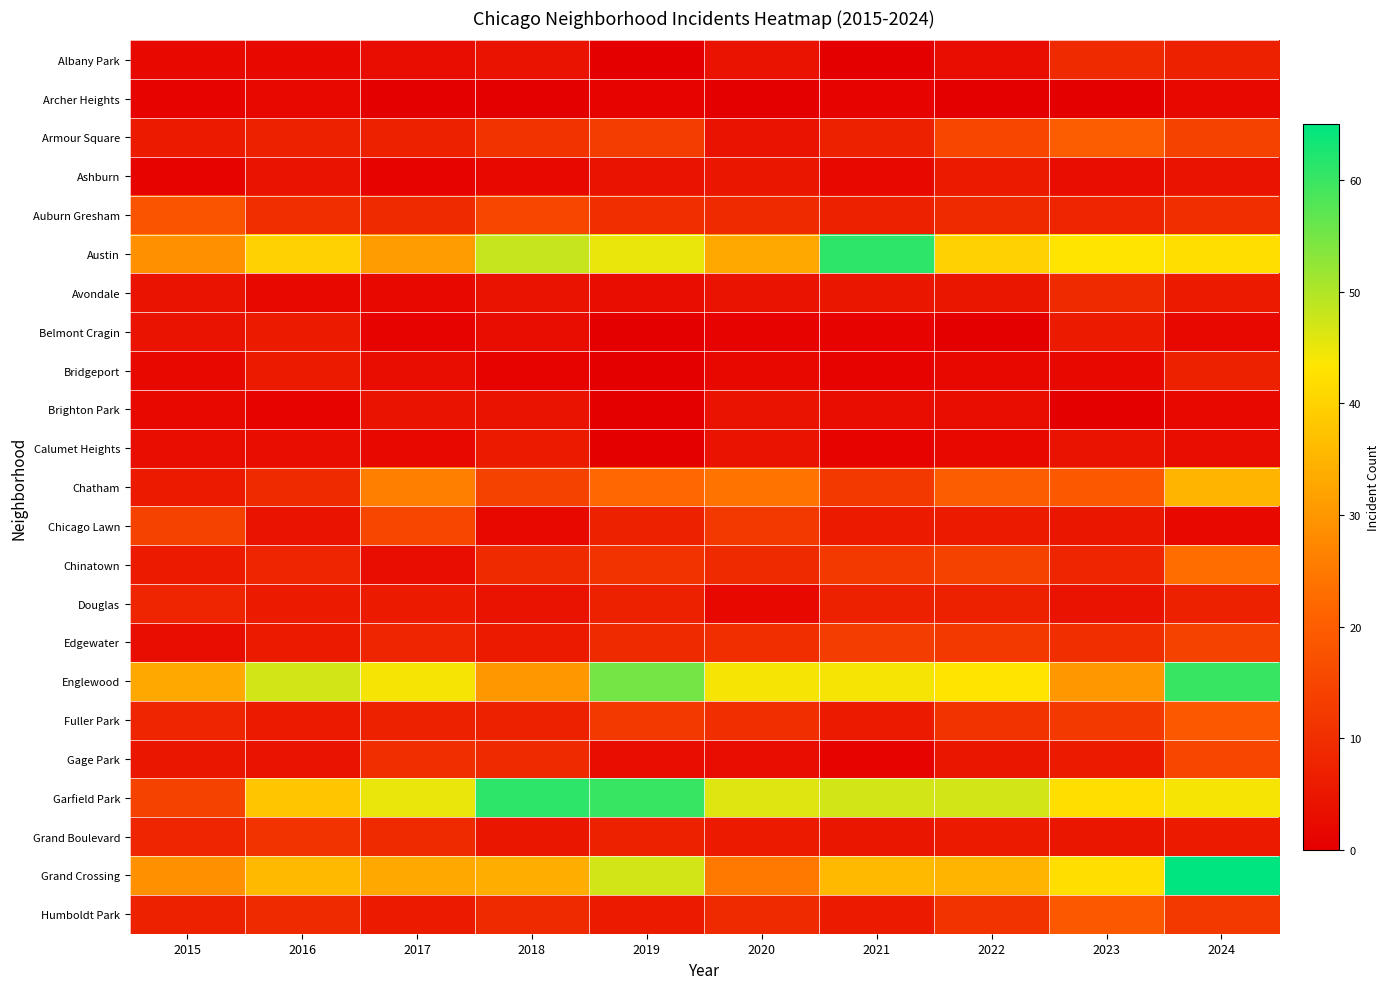

Reading right to left, transcribe all the data shown in this chart.

Albany Park: 2024=7	2023=9	2022=3	2021=0	2020=4	2019=0	2018=4	2017=3	2016=2	2015=2
Archer Heights: 2024=2	2023=0	2022=0	2021=1	2020=0	2019=1	2018=0	2017=0	2016=2	2015=1
Armour Square: 2024=14	2023=20	2022=15	2021=7	2020=4	2019=13	2018=11	2017=7	2016=7	2015=6
Ashburn: 2024=4	2023=3	2022=6	2021=2	2020=5	2019=4	2018=2	2017=1	2016=4	2015=1
Auburn Gresham: 2024=10	2023=8	2022=9	2021=7	2020=9	2019=10	2018=15	2017=9	2016=10	2015=18
Austin: 2024=42	2023=43	2022=40	2021=61	2020=33	2019=45	2018=48	2017=31	2016=40	2015=29
Avondale: 2024=6	2023=9	2022=5	2021=5	2020=4	2019=3	2018=4	2017=2	2016=2	2015=4
Belmont Cragin: 2024=2	2023=6	2022=0	2021=1	2020=1	2019=0	2018=3	2017=1	2016=6	2015=4
Bridgeport: 2024=7	2023=2	2022=2	2021=1	2020=2	2019=0	2018=1	2017=3	2016=6	2015=2
Brighton Park: 2024=2	2023=0	2022=3	2021=3	2020=4	2019=0	2018=4	2017=4	2016=1	2015=2
Calumet Heights: 2024=3	2023=4	2022=2	2021=1	2020=4	2019=0	2018=6	2017=2	2016=3	2015=3
Chatham: 2024=35	2023=19	2022=20	2021=12	2020=24	2019=22	2018=14	2017=26	2016=9	2015=6
Chicago Lawn: 2024=2	2023=5	2022=6	2021=6	2020=12	2019=7	2018=2	2017=15	2016=4	2015=14
Chinatown: 2024=23	2023=8	2022=14	2021=12	2020=9	2019=11	2018=9	2017=3	2016=8	2015=6
Douglas: 2024=7	2023=4	2022=7	2021=7	2020=2	2019=7	2018=4	2017=6	2016=6	2015=8
Edgewater: 2024=14	2023=10	2022=12	2021=13	2020=10	2019=9	2018=6	2017=8	2016=6	2015=3
Englewood: 2024=60	2023=30	2022=43	2021=44	2020=44	2019=55	2018=30	2017=44	2016=47	2015=33
Fuller Park: 2024=19	2023=12	2022=11	2021=6	2020=10	2019=12	2018=7	2017=7	2016=6	2015=8
Gage Park: 2024=15	2023=6	2022=5	2021=1	2020=3	2019=3	2018=9	2017=10	2016=4	2015=5
Garfield Park: 2024=44	2023=42	2022=47	2021=47	2020=46	2019=60	2018=61	2017=45	2016=38	2015=14
Grand Boulevard: 2024=6	2023=5	2022=6	2021=5	2020=6	2019=7	2018=5	2017=9	2016=11	2015=8
Grand Crossing: 2024=65	2023=42	2022=35	2021=36	2020=25	2019=47	2018=34	2017=33	2016=36	2015=29
Humboldt Park: 2024=12	2023=19	2022=11	2021=6	2020=9	2019=6	2018=9	2017=6	2016=9	2015=7